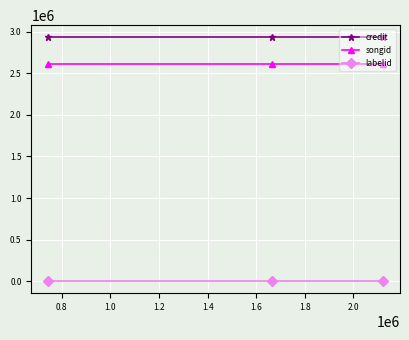

How many lines are shown in the chart?

3